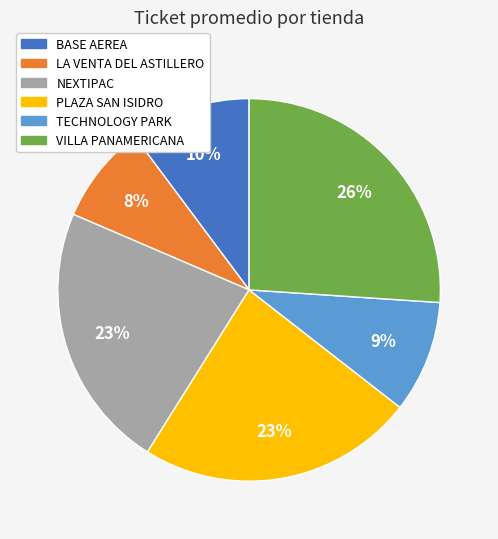

Do TECHNOLOGY PARK and PLAZA SAN ISIDRO together represent more than half of the pie?

No